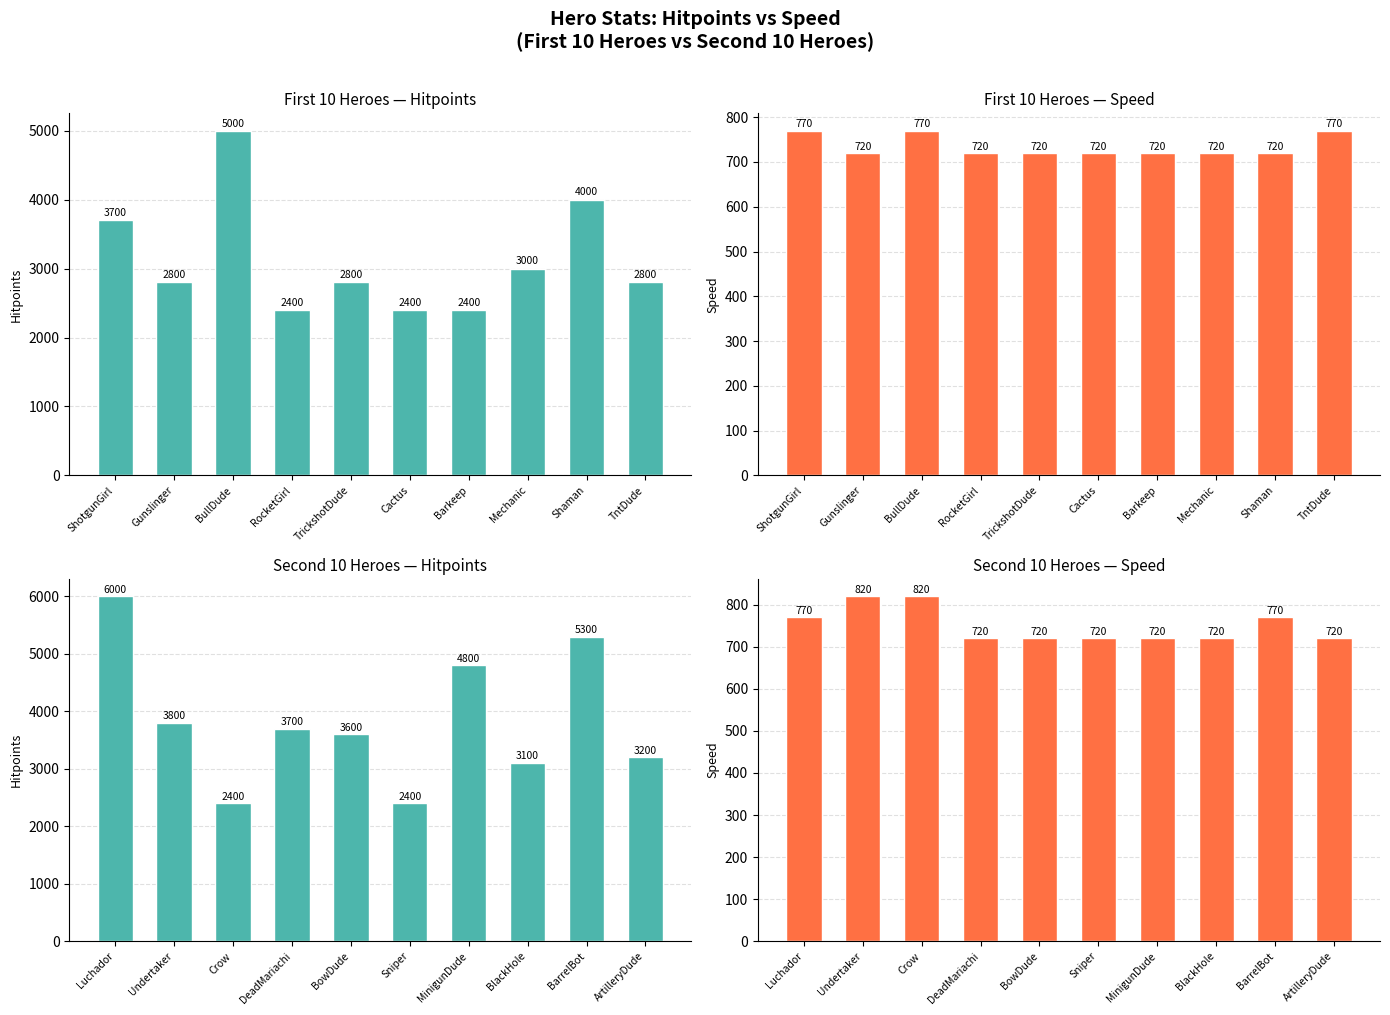

At Crow, list the series in order from largest to smallest.

Hitpoints, Speed